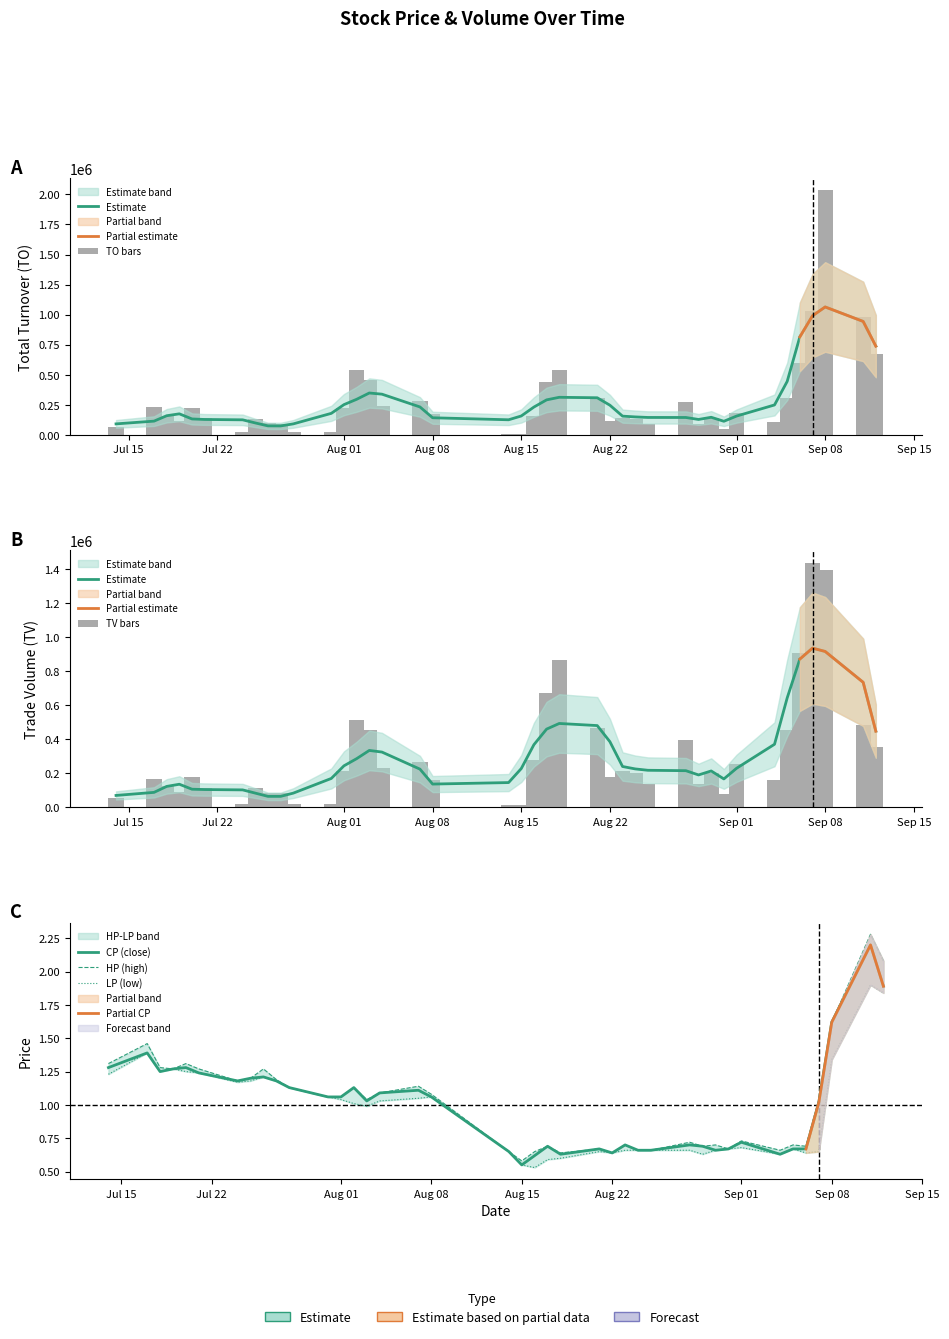

Which series has the widest spread of values?

TO